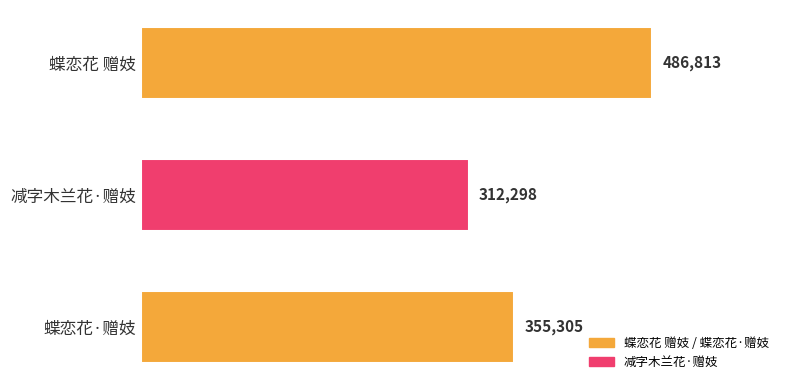

What is the sum of all values?

1154416